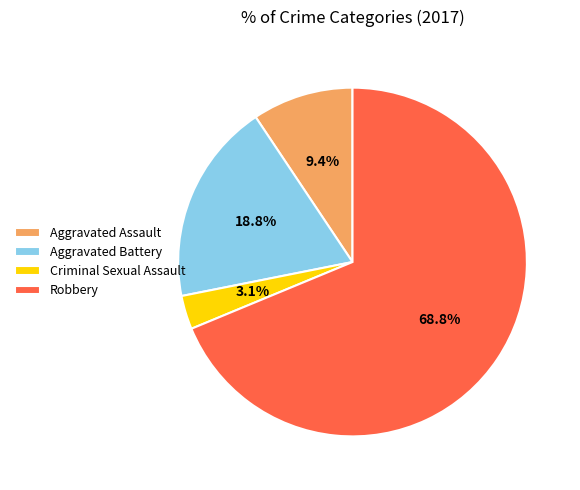

To the nearest percent, what is the difference between the Aggravated Assault and Robbery slice percentages?

59%